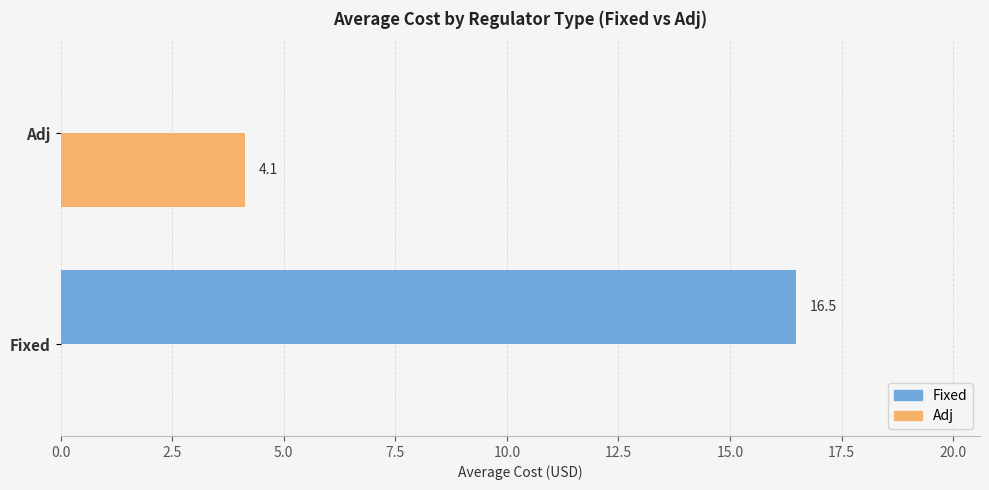

At which label is Fixed closest to 8?

Adj